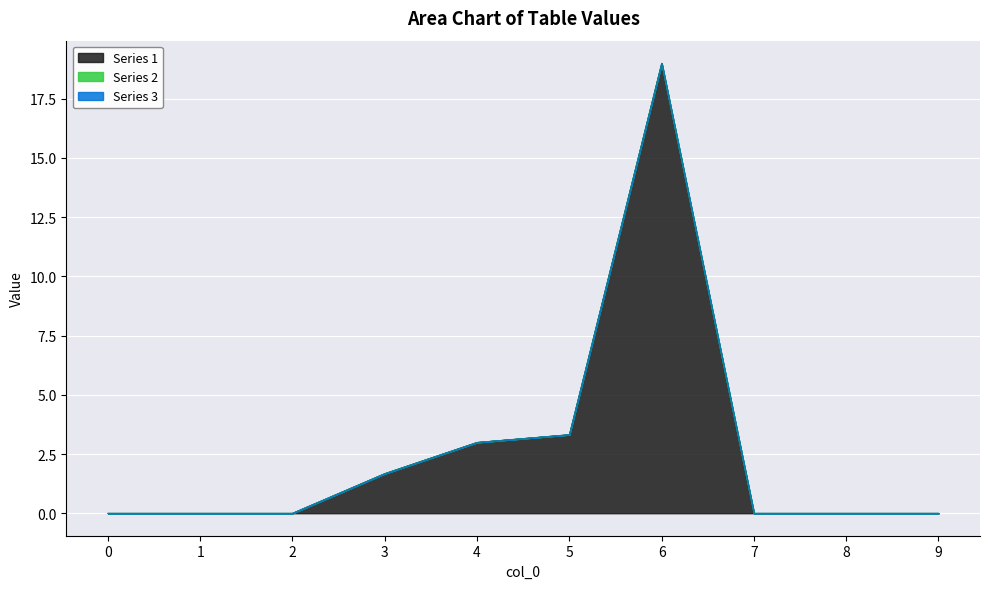

How many categories are shown in the chart?

10